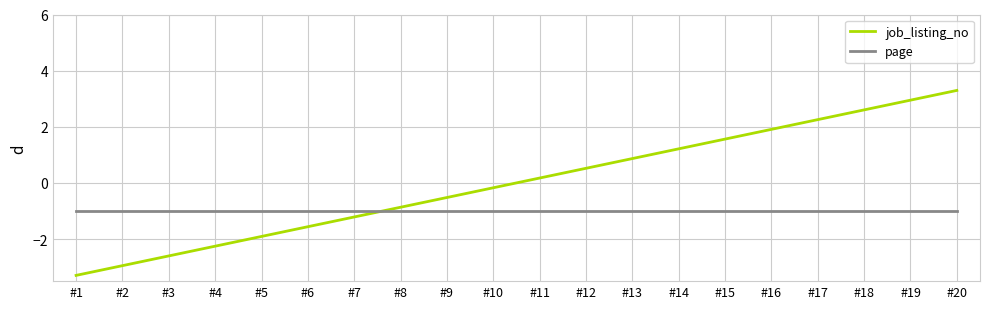

The page series shows -1.0 at #13. True or false?

True